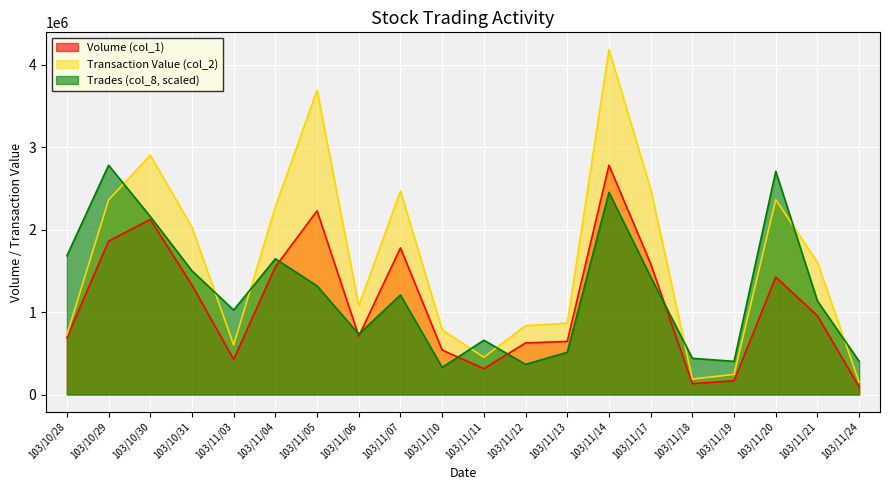

How many data points does each series have?

20